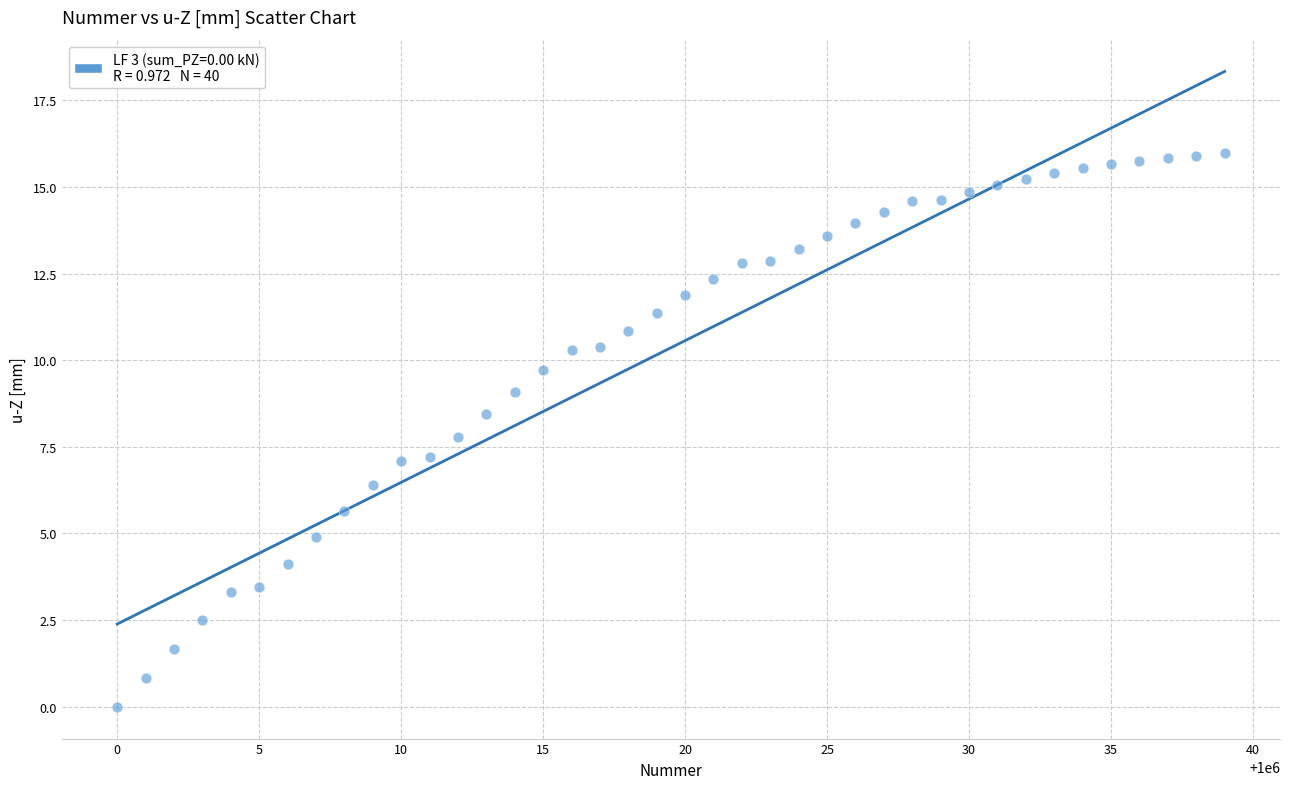

What is the range of X values (max minus min)?

39.0